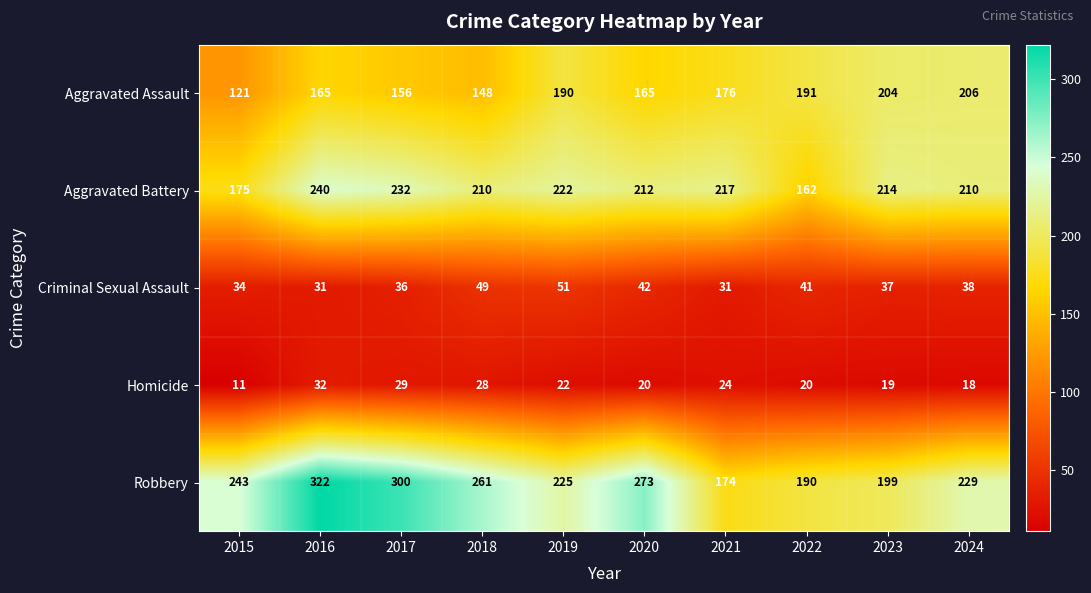

What is the spread (max minus min) of values at 2018?

233